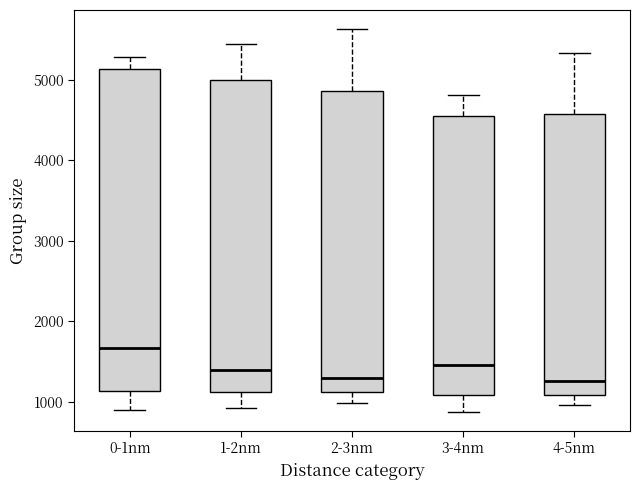

Reading left to right, read every box against the y-axis: the position of its median line, the range the box covers, and the ends of its whiskers. The values are not printed on the chart, so give them approximately, as read against the axis.

0-1nm: median 1700, box 1100 to 5100, whiskers 900 to 5300
1-2nm: median 1400, box 1100 to 5000, whiskers 900 to 5400
2-3nm: median 1300, box 1100 to 4900, whiskers 1000 to 5600
3-4nm: median 1500, box 1100 to 4500, whiskers 900 to 4800
4-5nm: median 1300, box 1100 to 4600, whiskers 1000 to 5300